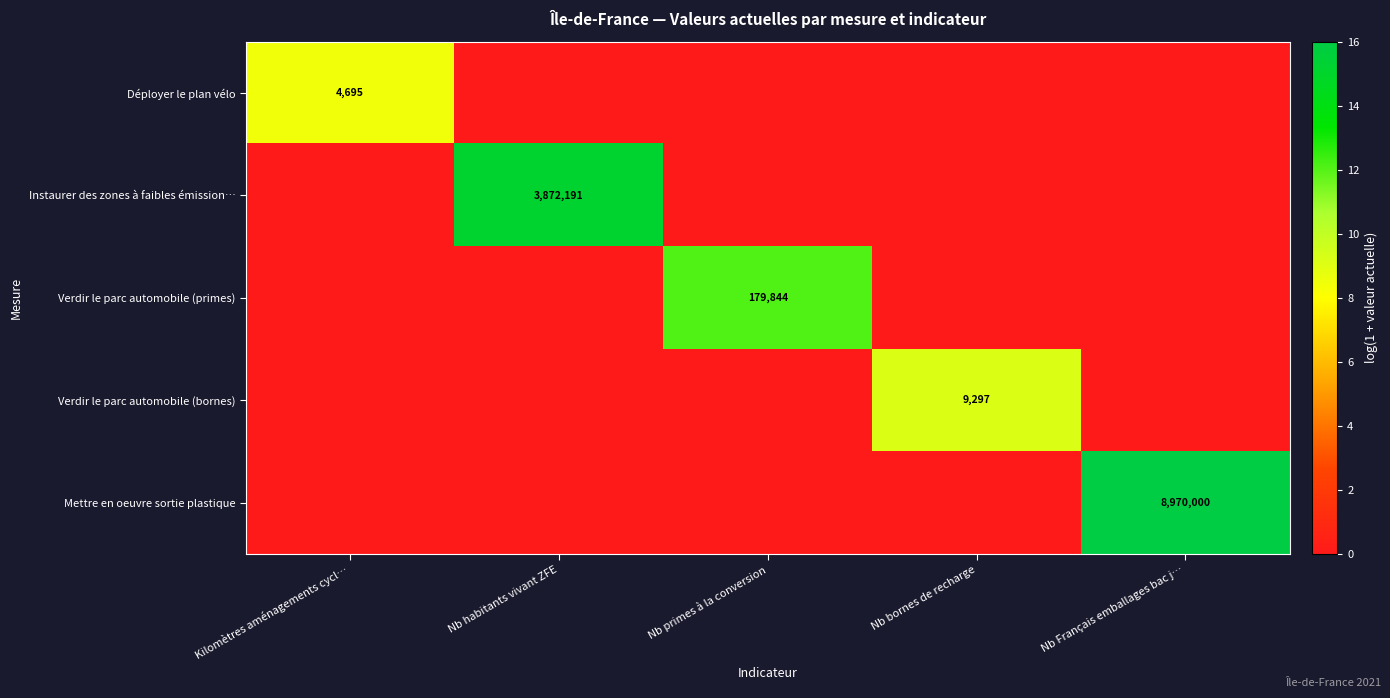

At which category is the sum across all series the highest?

Nb Français emballages bac j…